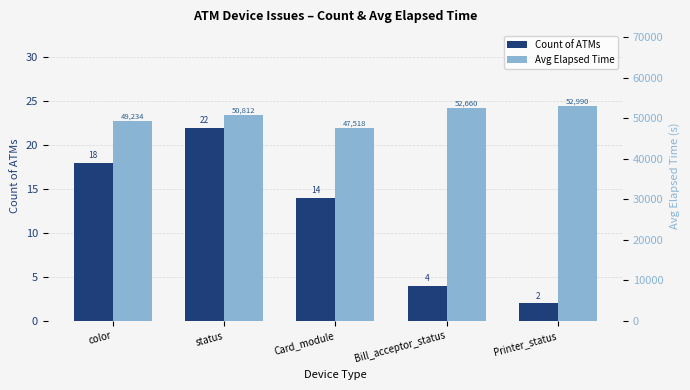

What is the difference between the maximum and second lowest values in the Count of ATMs series?

18